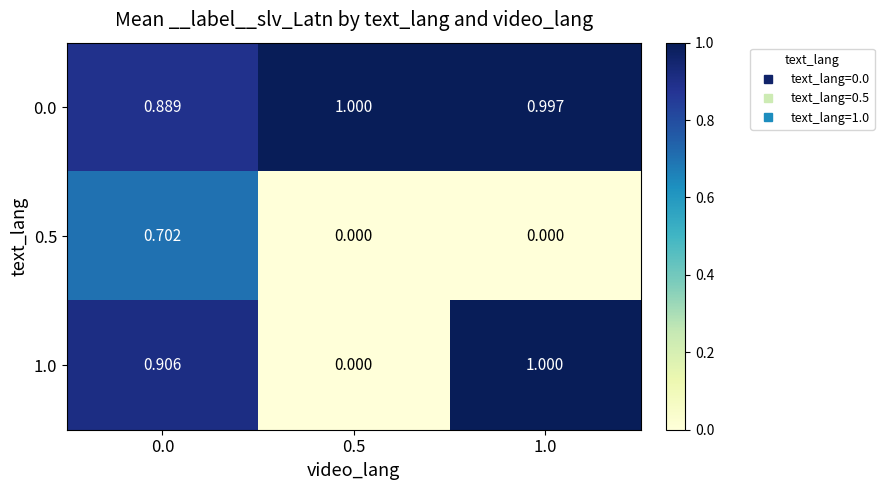

Is the value of 1.0 at 0.5 greater than the value of 0.0 at 1.0?

No